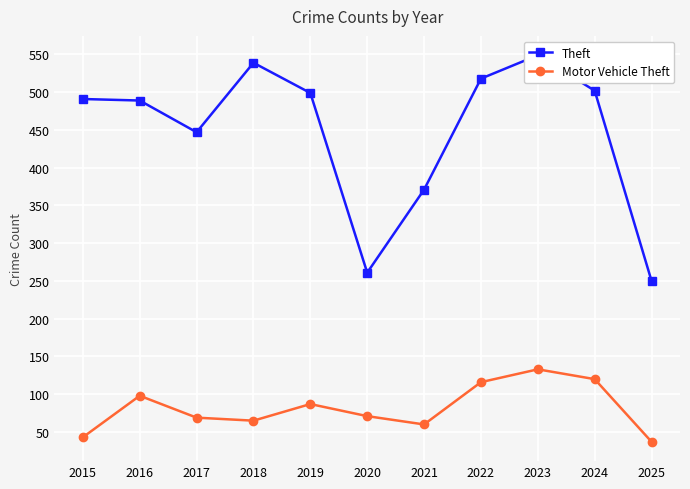

What is the difference between the Theft values at 2019 and 2021?

128